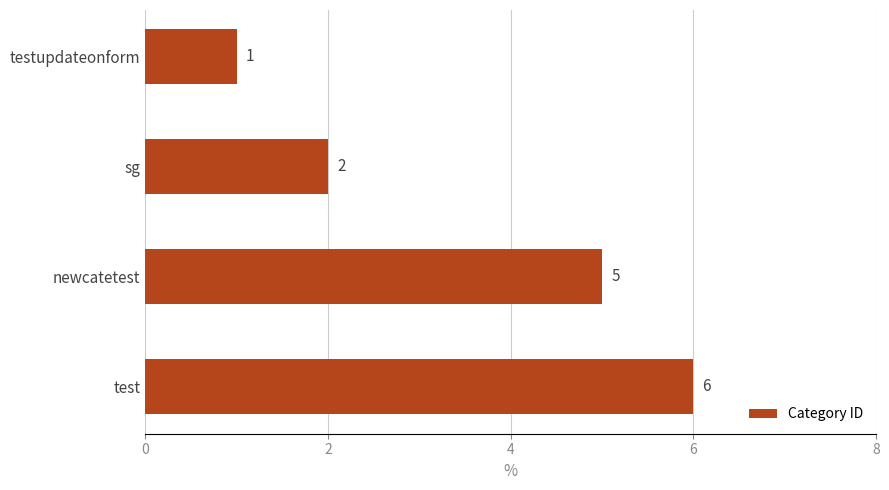

The value at sg is 1. True or false?

False